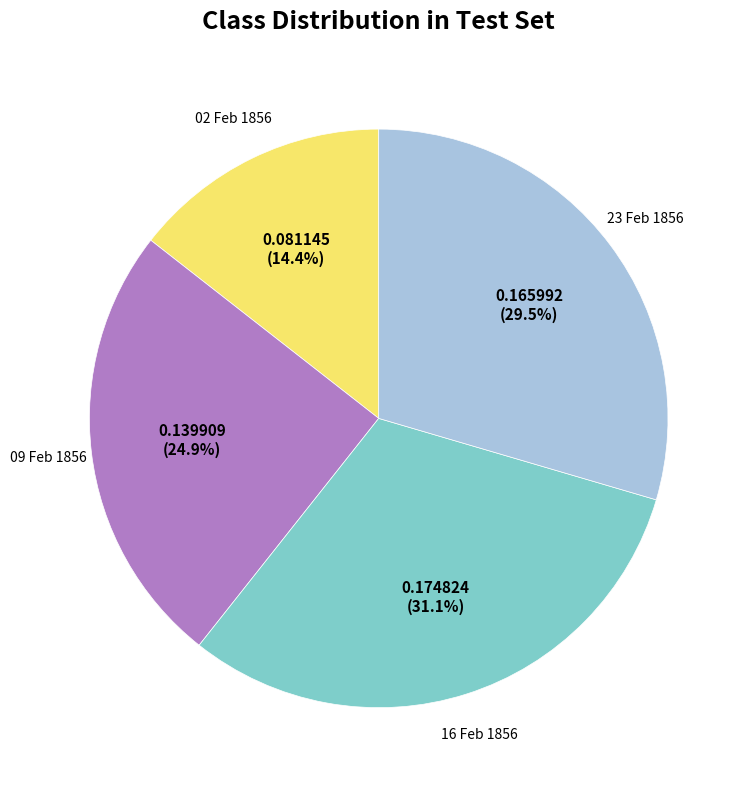

Is there any slice that represents more than half of the pie?

No